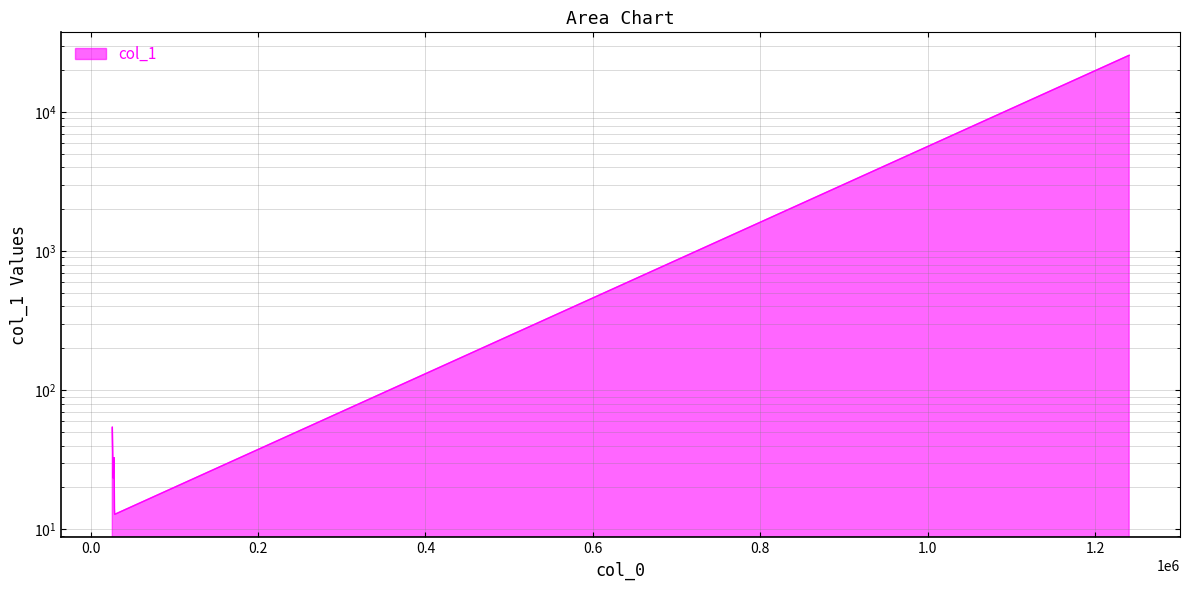

How many interior local peaks (higher than both neighbors) does the data have?

1